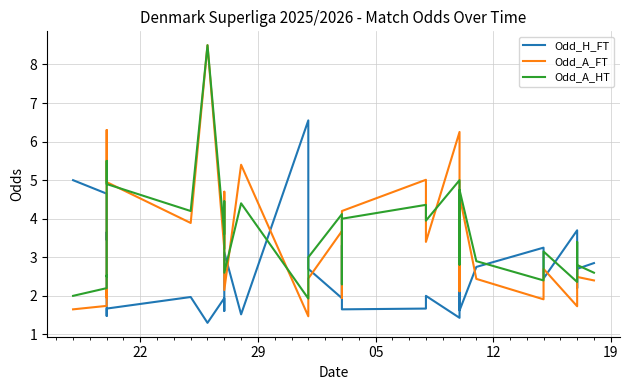

After their last crossing, which series has the higher values: Odd_H_FT or Odd_A_HT?

Odd_H_FT